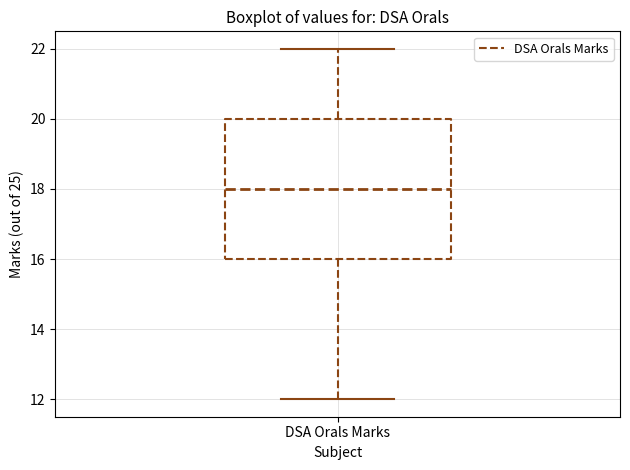

Read this box plot against the y-axis: the position of the median line, the range covered by the box, and the ends of both whiskers. The values are not printed on the chart, so give them approximately, as read against the axis.

median 18, box 16 to 20, whiskers 12 to 22